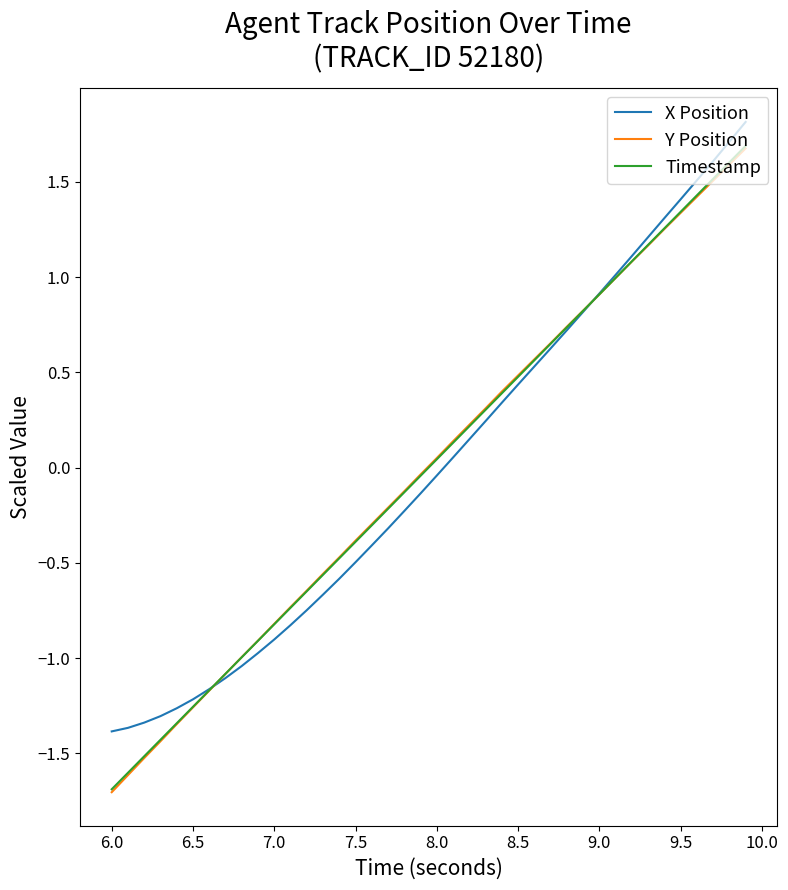

What is the smallest value displayed?

-1.7